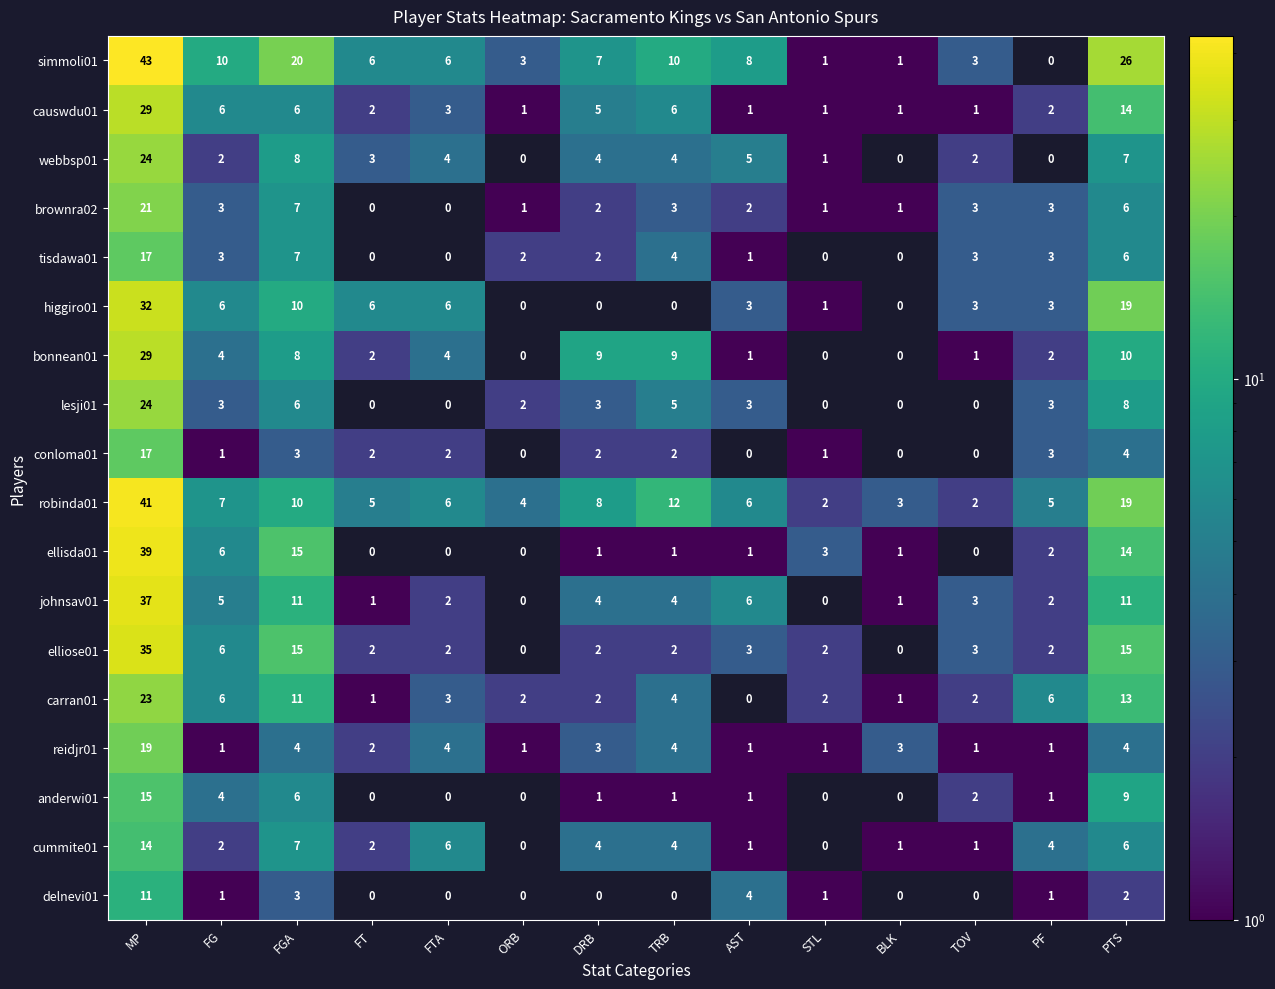

How many values in the causwdu01 series are below 3?

7